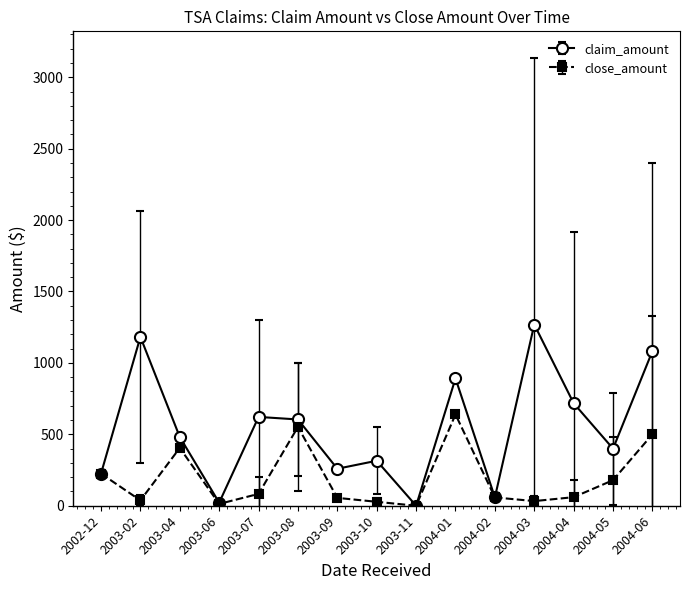

Rank the series by their average value, from lowest to highest.

close_amount, claim_amount